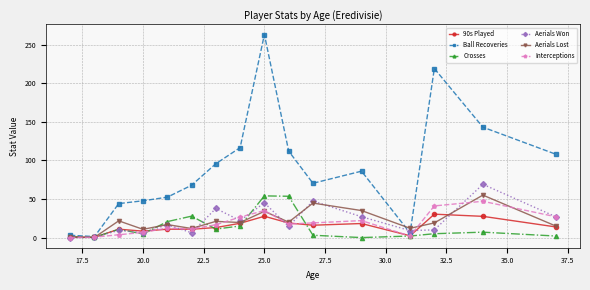

Which series ends up on top after the final intersection of Aerials Won and Aerials Lost?

Aerials Won